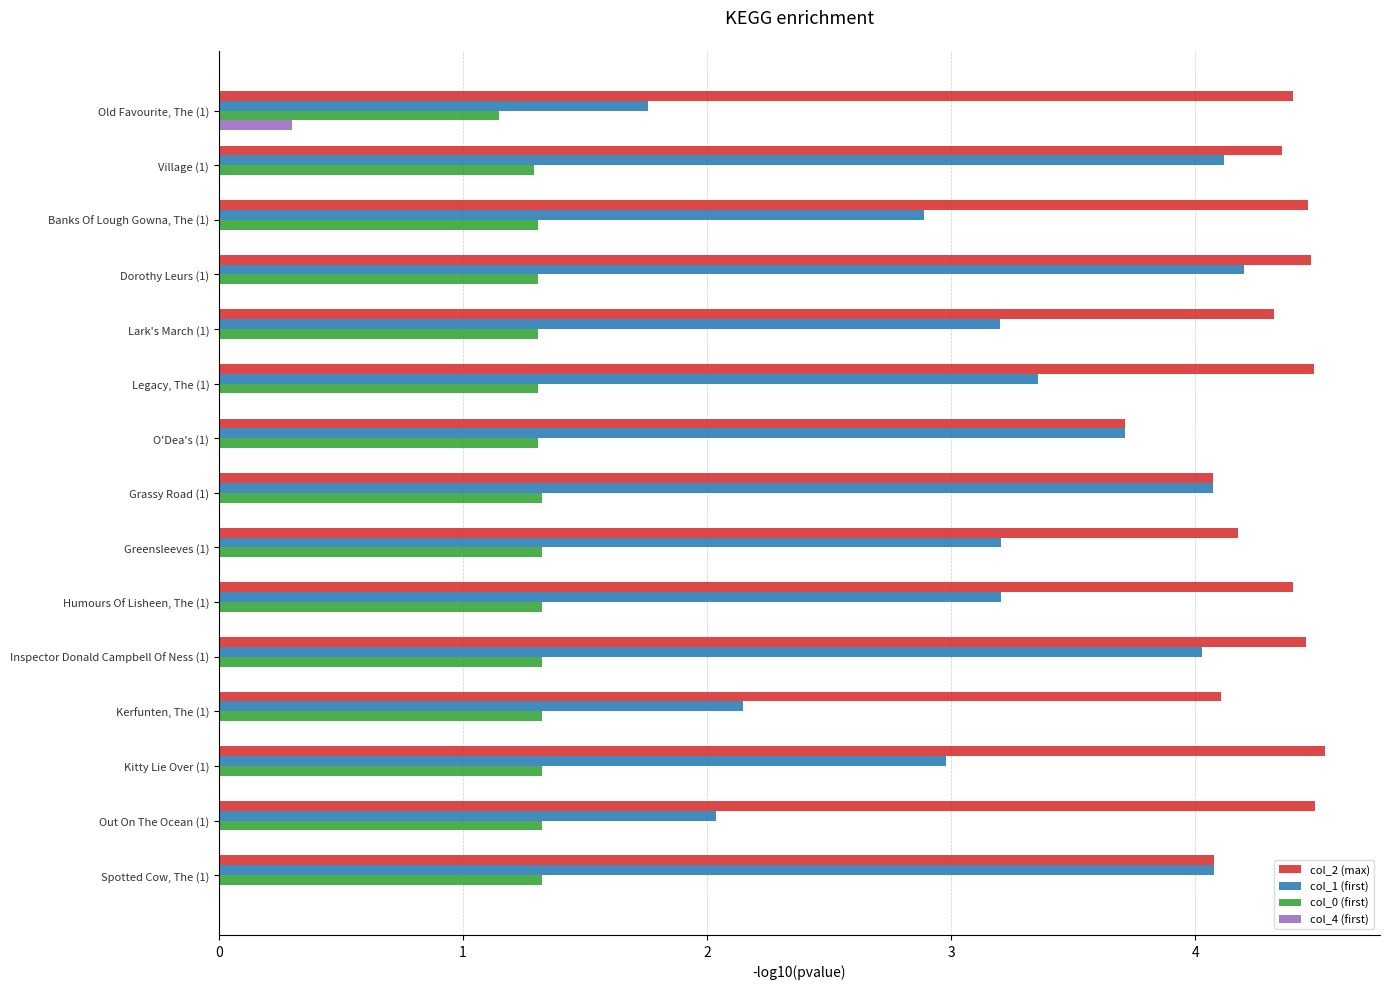

What is the sum of the col_4 (first) values at Village (1) and Old Favourite, The (1)?

0.3